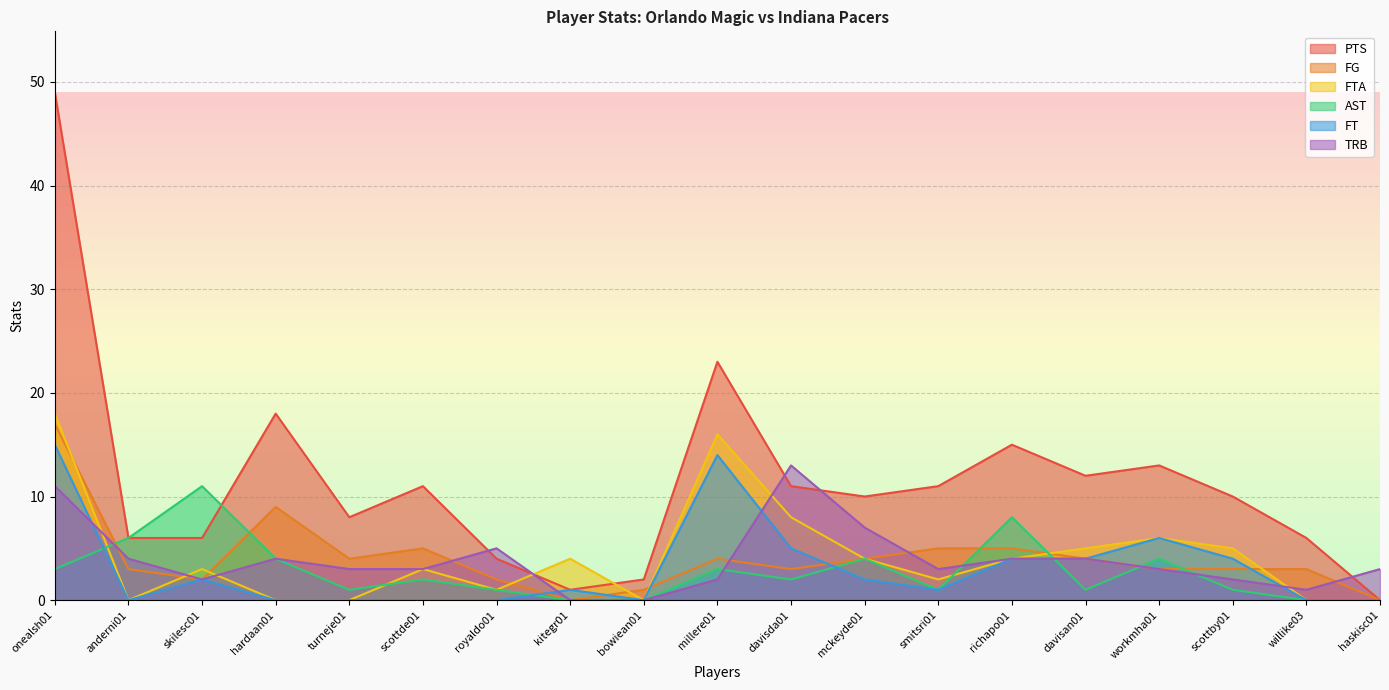

Where does the FT series first go above 1?

onealsh01